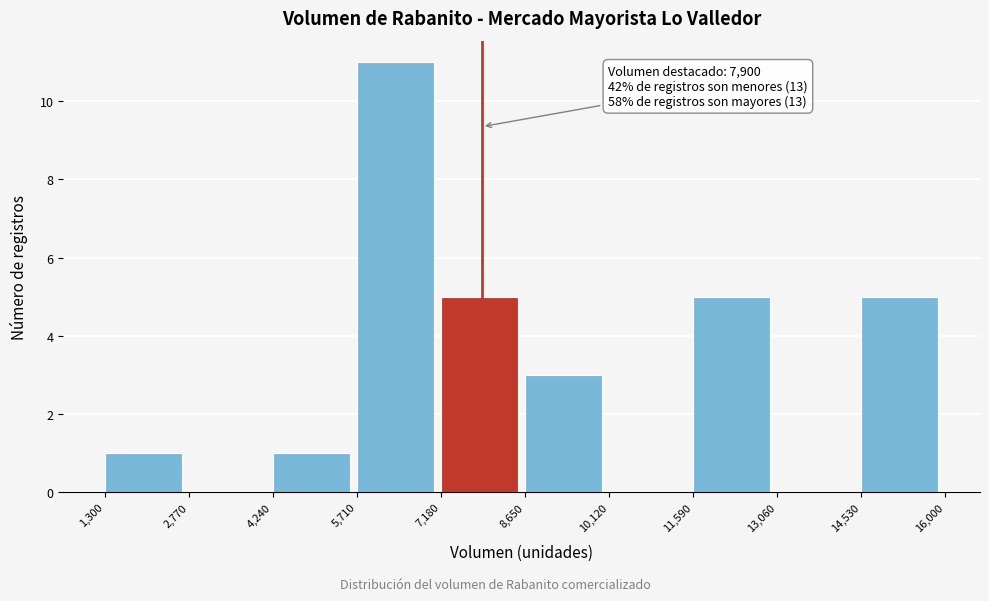

Over which range of the x-axis is the bar tallest?

5,710 to 7,180